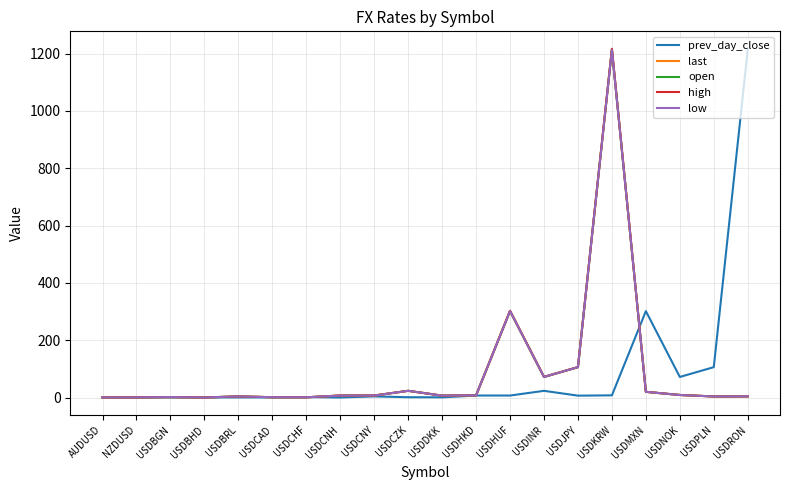

At which label is low closest to 606?

USDHUF